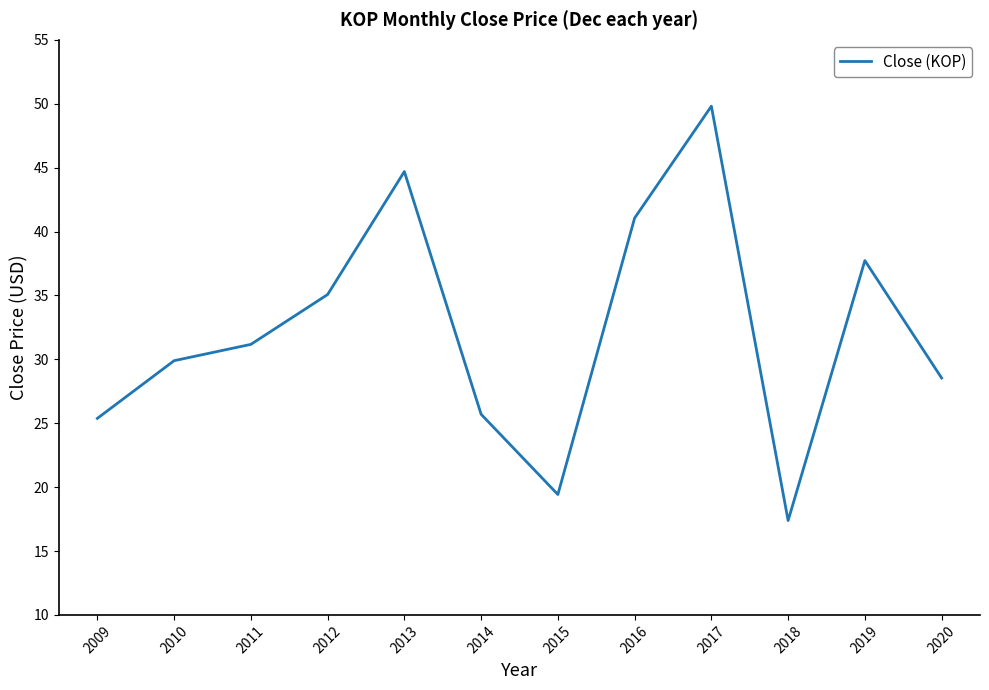

What is the maximum value shown in the chart?

49.8